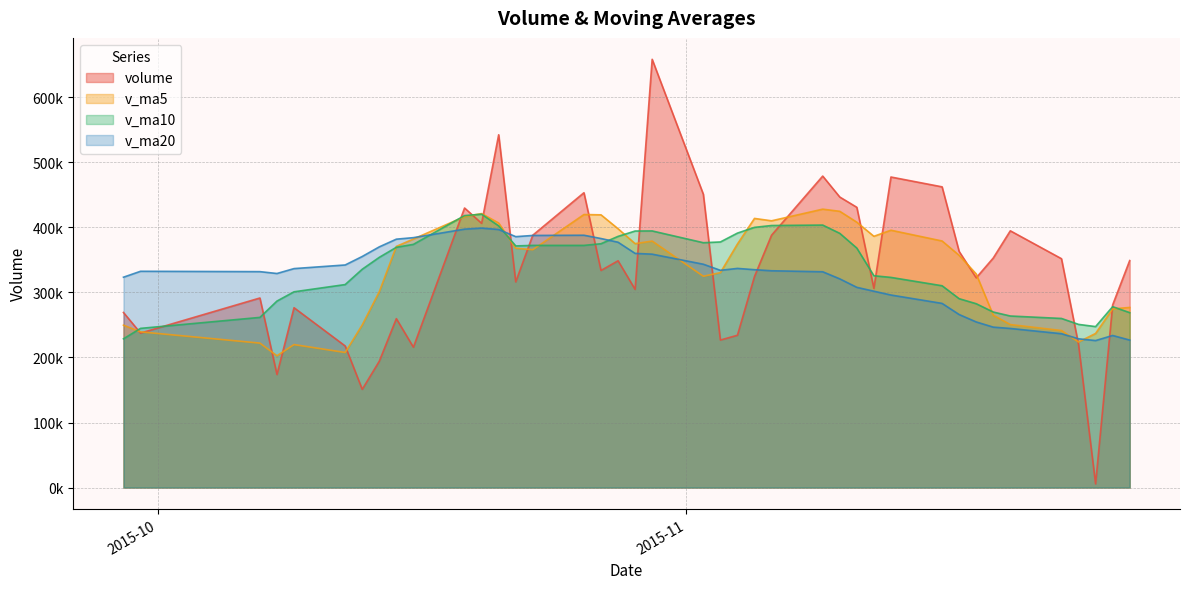

The value of v_ma10 at 2015-11-12 is 325673.1. True or false?

True